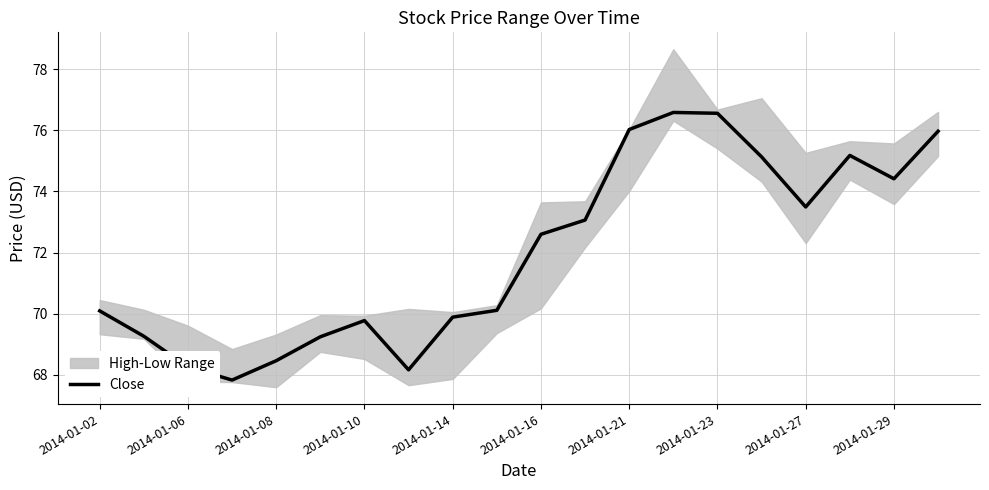

The value at 19 is 111.1. True or false?

False